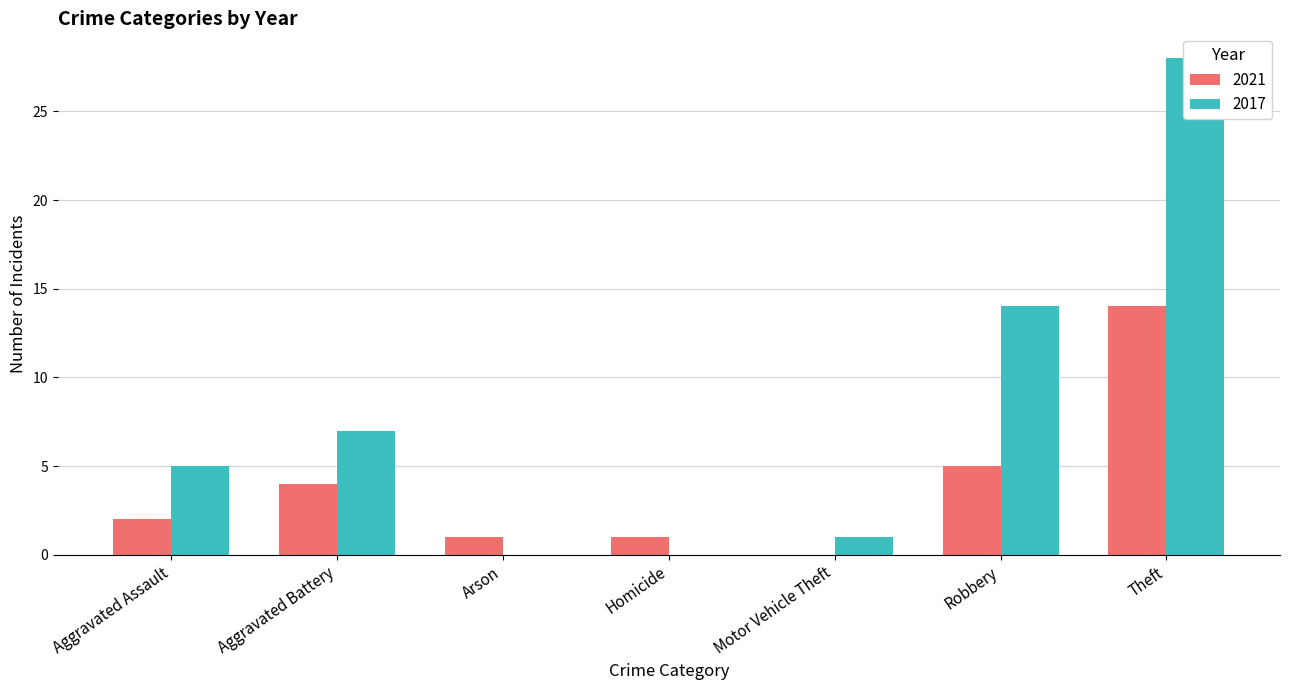

What is the label of the 3rd bar from the right?

Motor Vehicle Theft